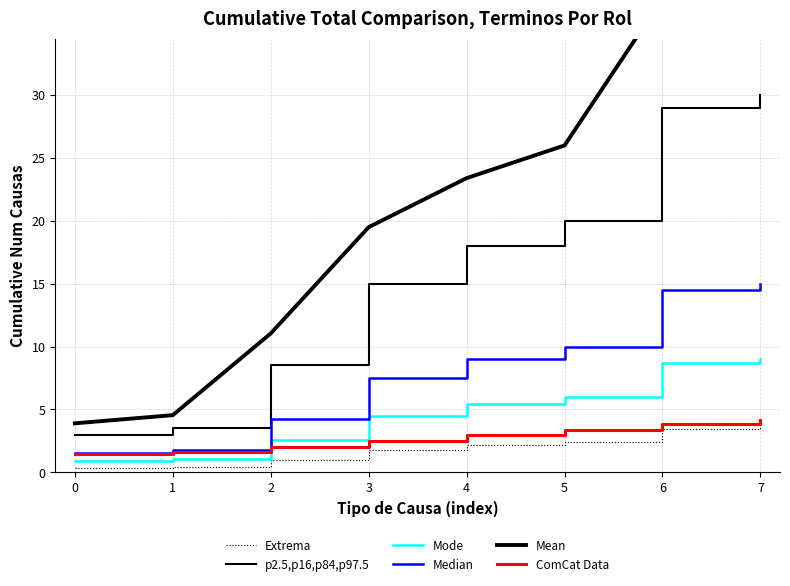

Reading left to right, what are all the values shown in this chart?

Extrema: 0=0.4	1=0.4	2=1.0	3=1.8	4=2.2	5=2.4	6=3.5	7=3.6
p2.5,p16,p84,p97.5: 0=3.0	1=3.5	2=8.5	3=15.0	4=18.0	5=20.0	6=29.0	7=30.0
Mode: 0=0.9	1=1.0	2=2.5	3=4.5	4=5.4	5=6.0	6=8.7	7=9.0
Median: 0=1.5	1=1.8	2=4.2	3=7.5	4=9.0	5=10.0	6=14.5	7=15.0
Mean: 0=3.9	1=4.5	2=11.1	3=19.5	4=23.4	5=26.0	6=37.7	7=39.0
ComCat Data: 0=1.4	1=1.6	2=2.0	3=2.5	4=3.0	5=3.4	6=3.9	7=4.2